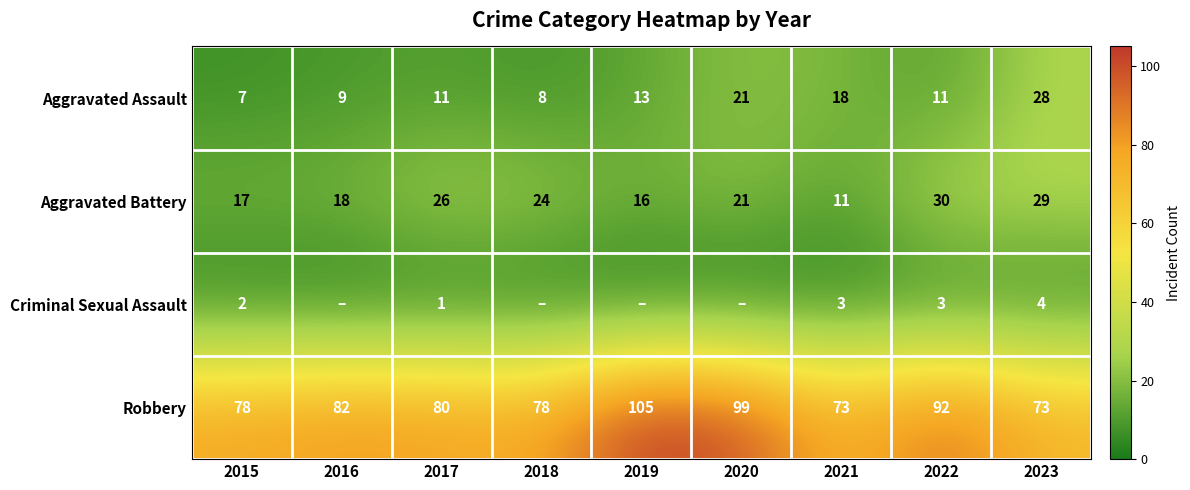

At how many categories does at least one series exceed 10?

9